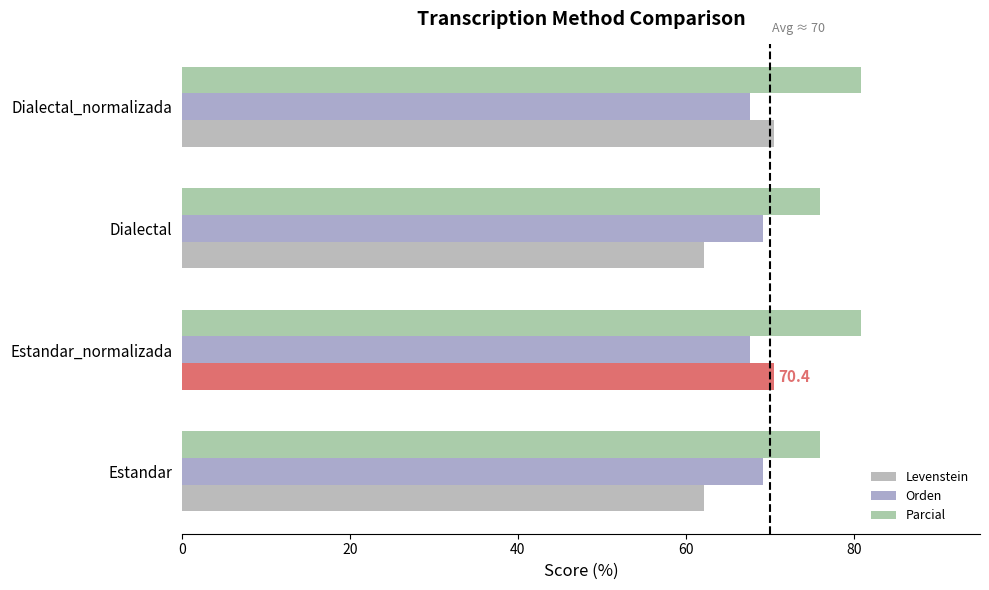

What is the value of the Levenstein bar at the 3rd from the left?

62.1